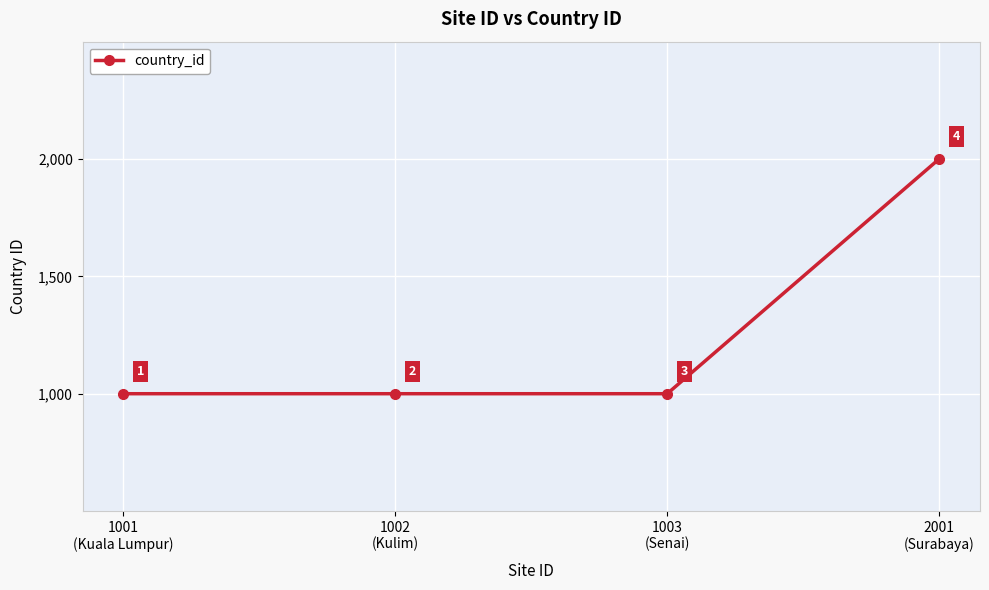

True or false: the data shows 1000 at 1001
(Kuala Lumpur).

True